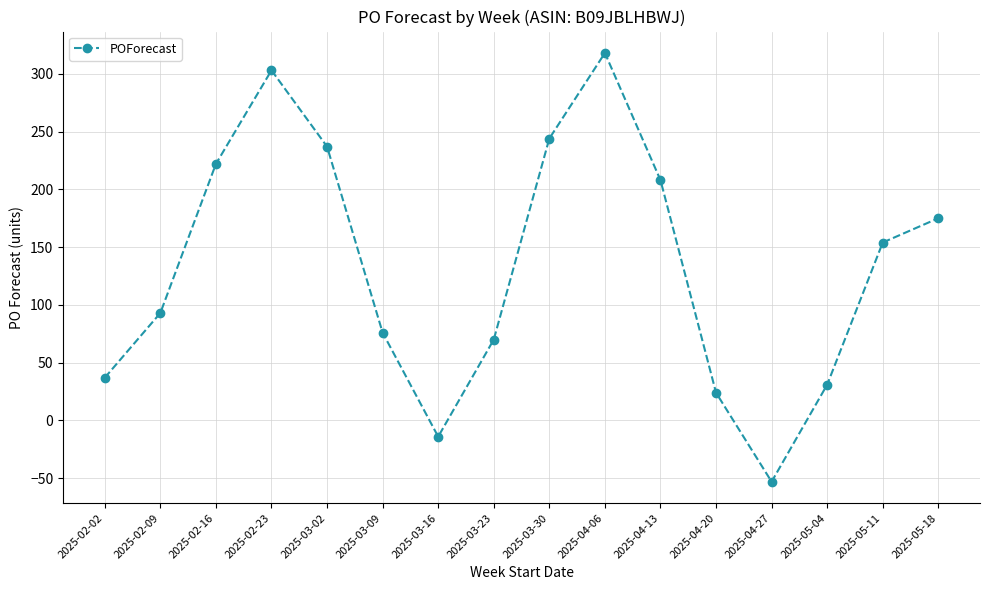

Reading left to right, extract all data points from this chart.

37	93	222	303	237	76	-14	70	244	318	208	24	-53	31	154	175